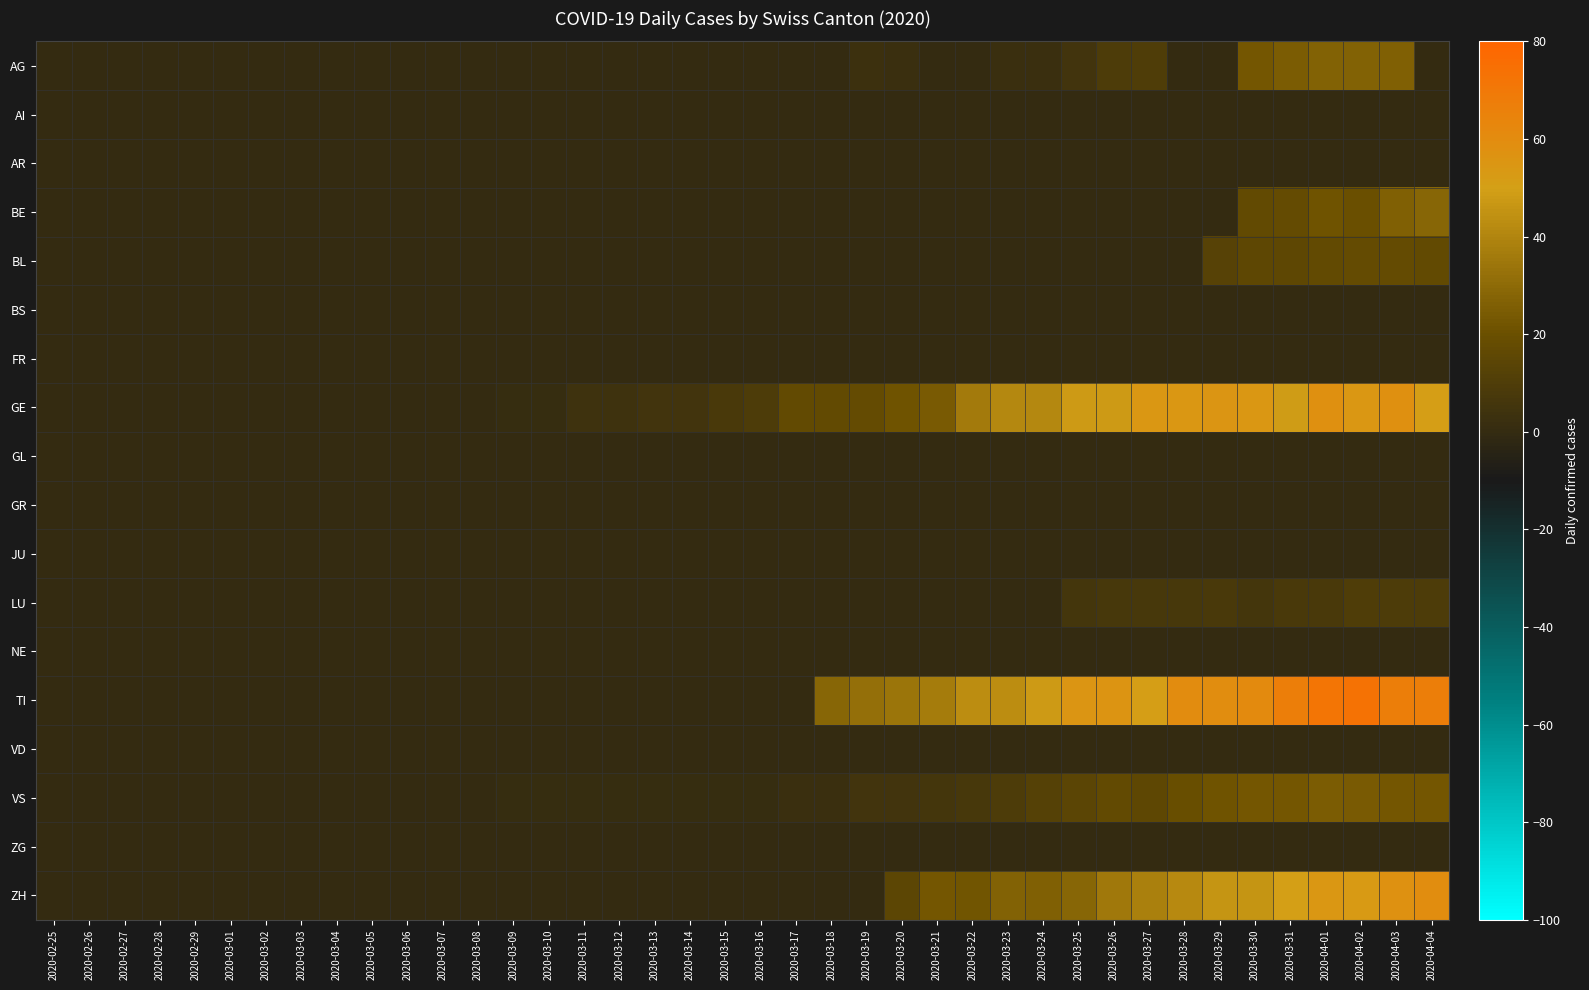

Which has a higher value, 2020-03-28 or 2020-03-17?

2020-03-28